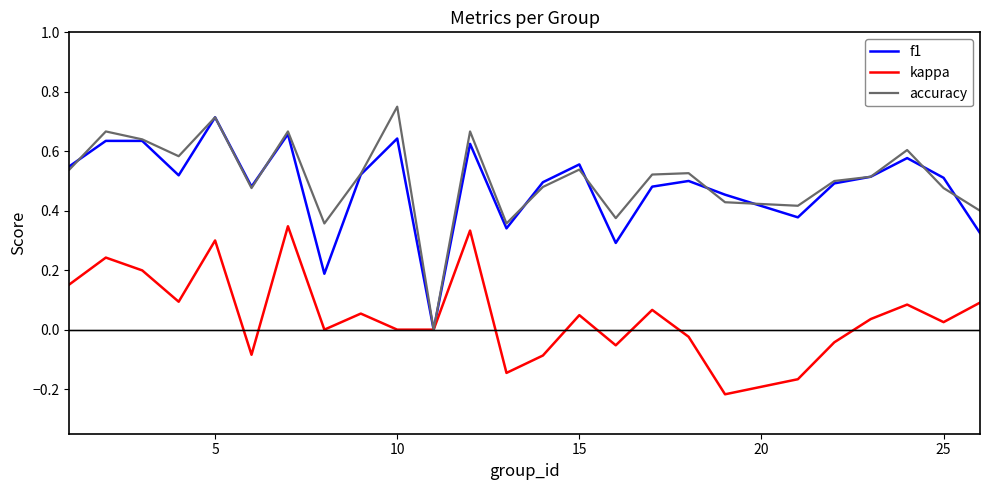

Is it true that f1 equals 0.2 at 10?

False